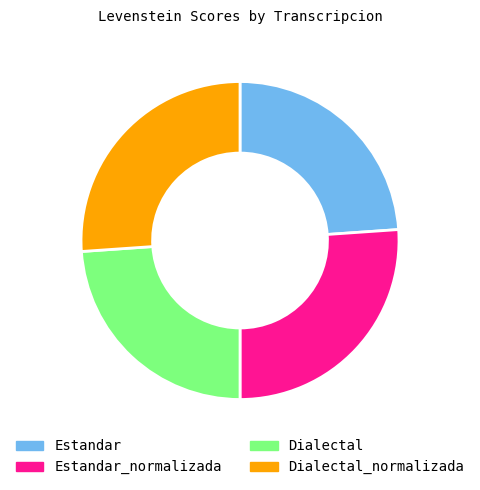

Is it true that Estandar_normalizada is 26% of the pie?

True